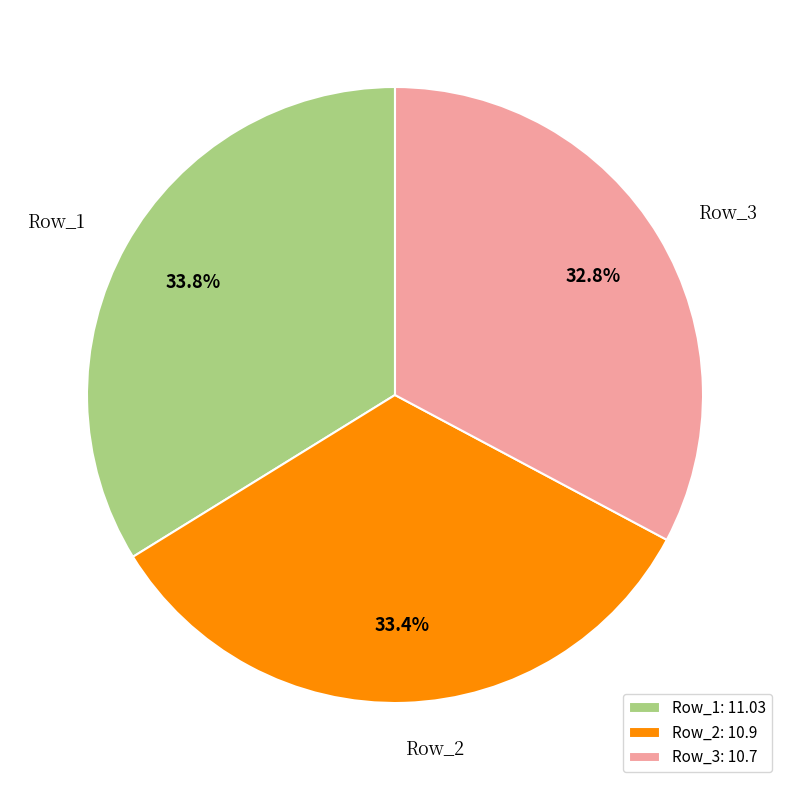

What is the ratio of the value at Row_1 to the value at Row_2?

1.0